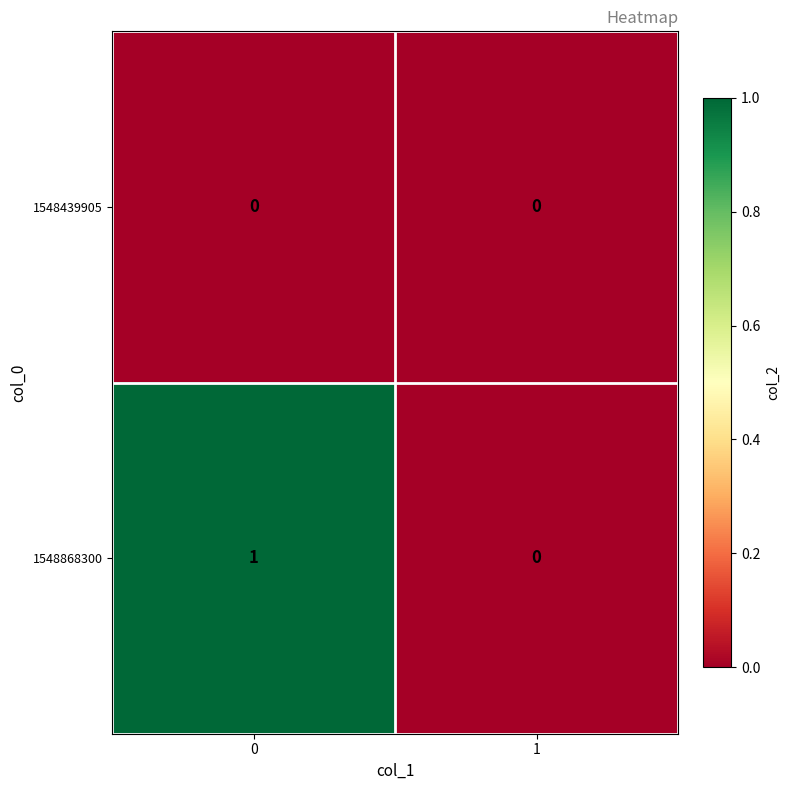

Reading left to right, list all the values displayed in this chart.

1548439905: 0=0	1=0
1548868300: 0=1	1=0